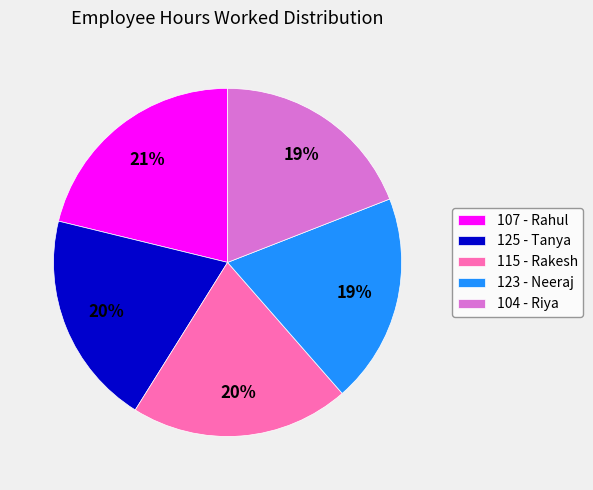

Approximately how many times larger is the value at 123 - Neeraj compared to 107 - Rahul?

0.9